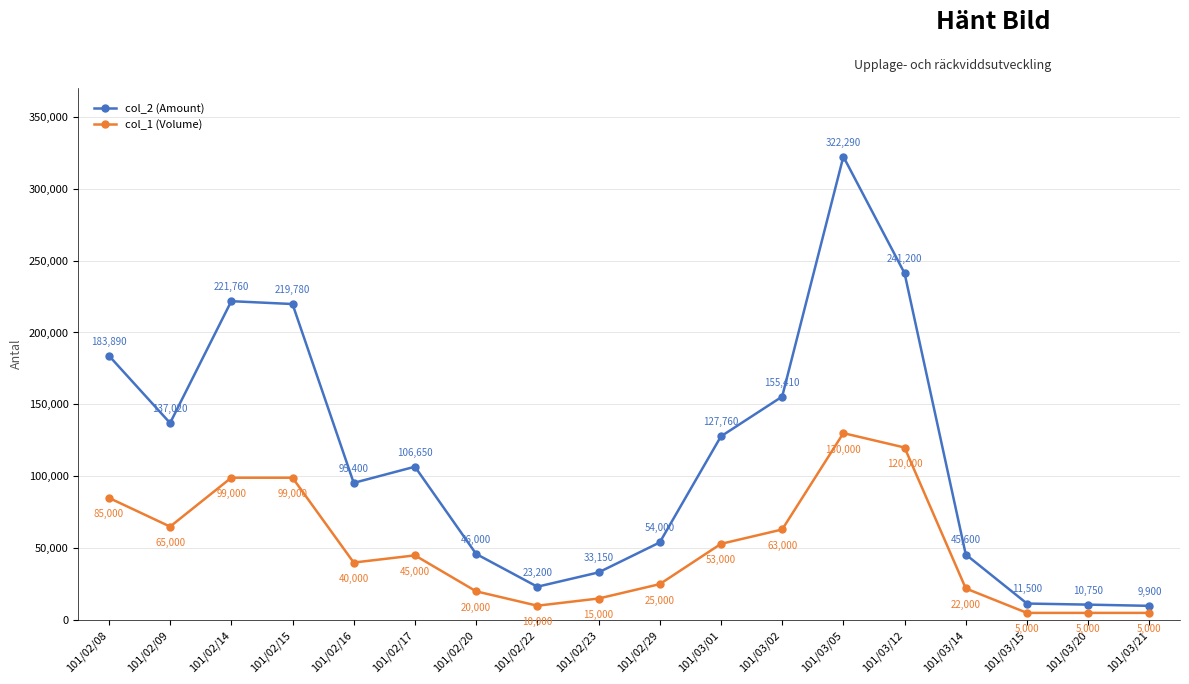

Which series has the widest spread of values?

col_2 (Amount)